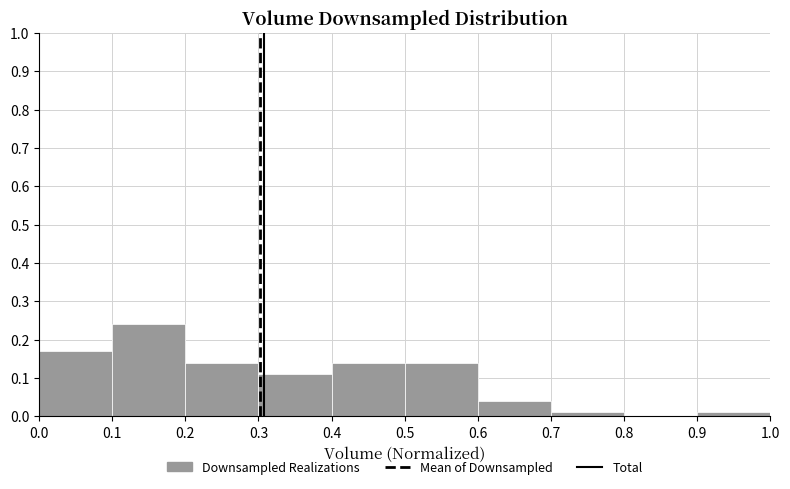

Reading left to right, transcribe this chart: for each bar, give the range it covers on the x-axis and its height. The values are not printed on the chart, so give them approximately, as read against the axis.

0.0 to 0.1: 0.17
0.1 to 0.2: 0.24
0.2 to 0.3: 0.14
0.3 to 0.4: 0.11
0.4 to 0.5: 0.14
0.5 to 0.6: 0.14
0.6 to 0.7: 0.04
0.7 to 0.8: 0.01
0.8 to 0.9: 0
0.9 to 1.0: 0.01